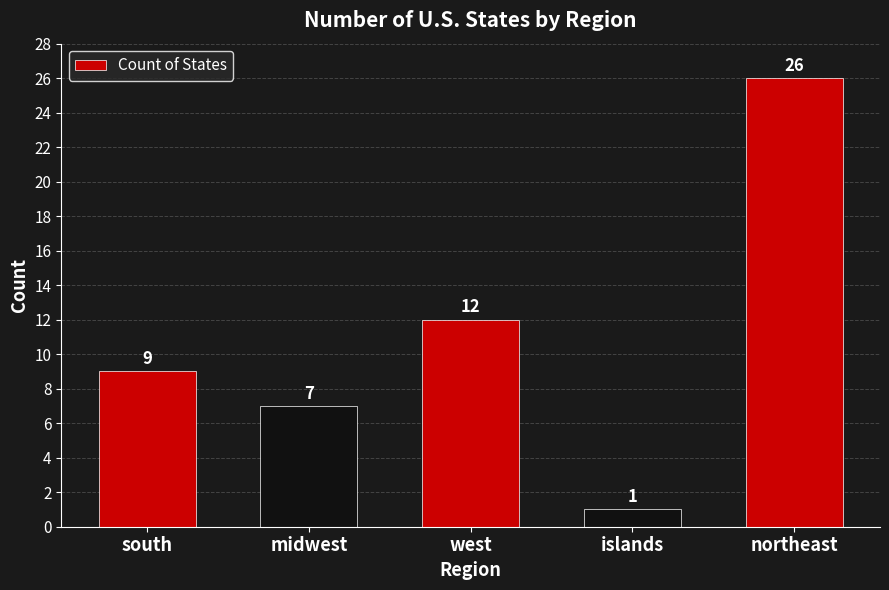

Is it true that the value at west is 16?

False